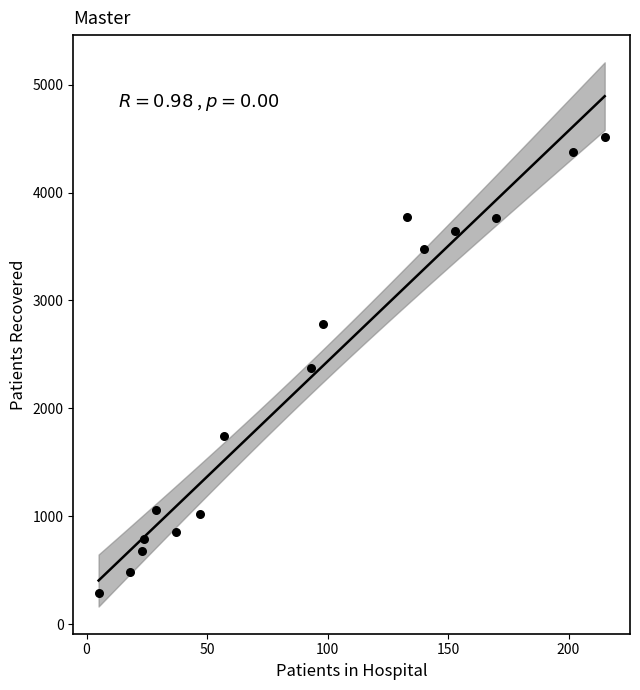

What is the range of Y values (max minus min)?

4234